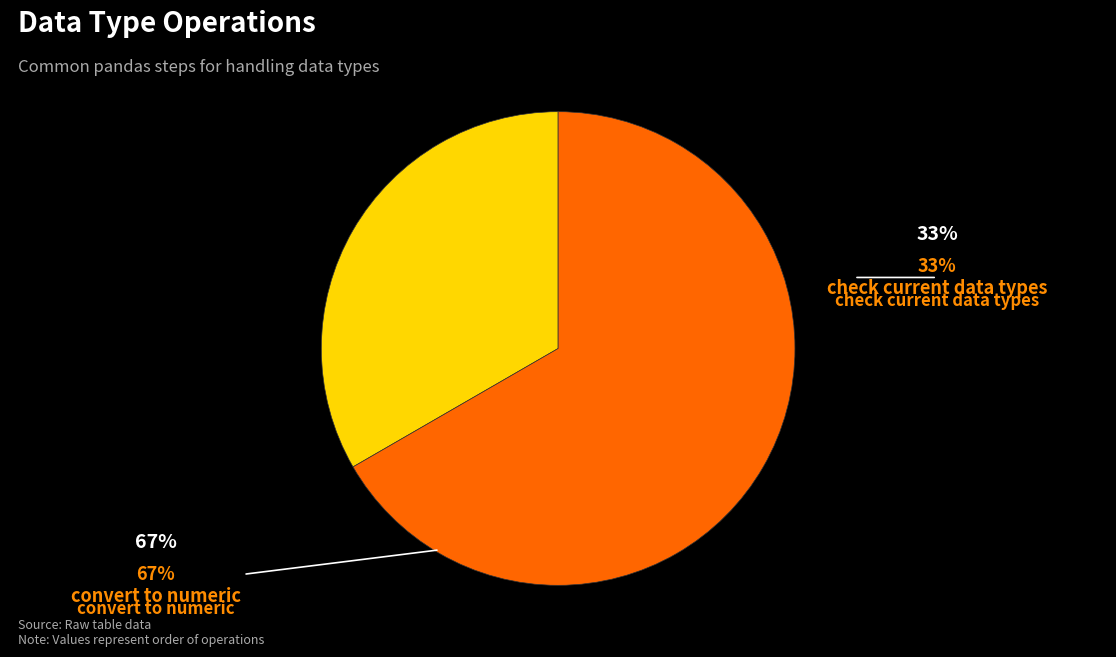

To the nearest percent, what is the difference between the convert to numeric and check current data types slice percentages?

33%